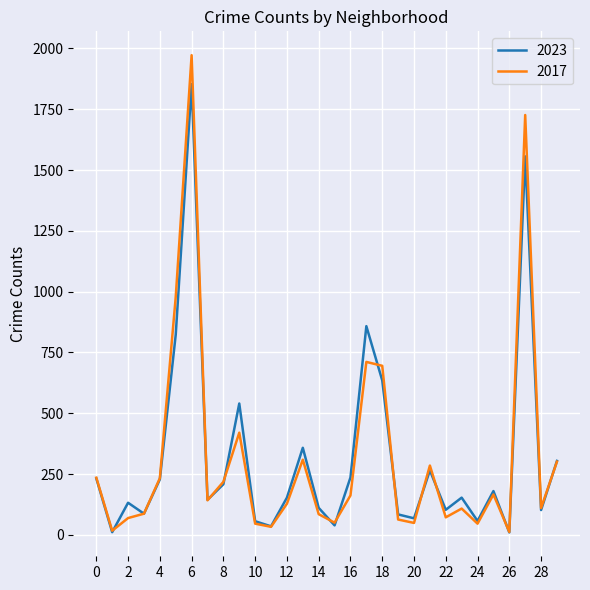

What is the difference between the maximum and minimum values in the 2023 series?

1843